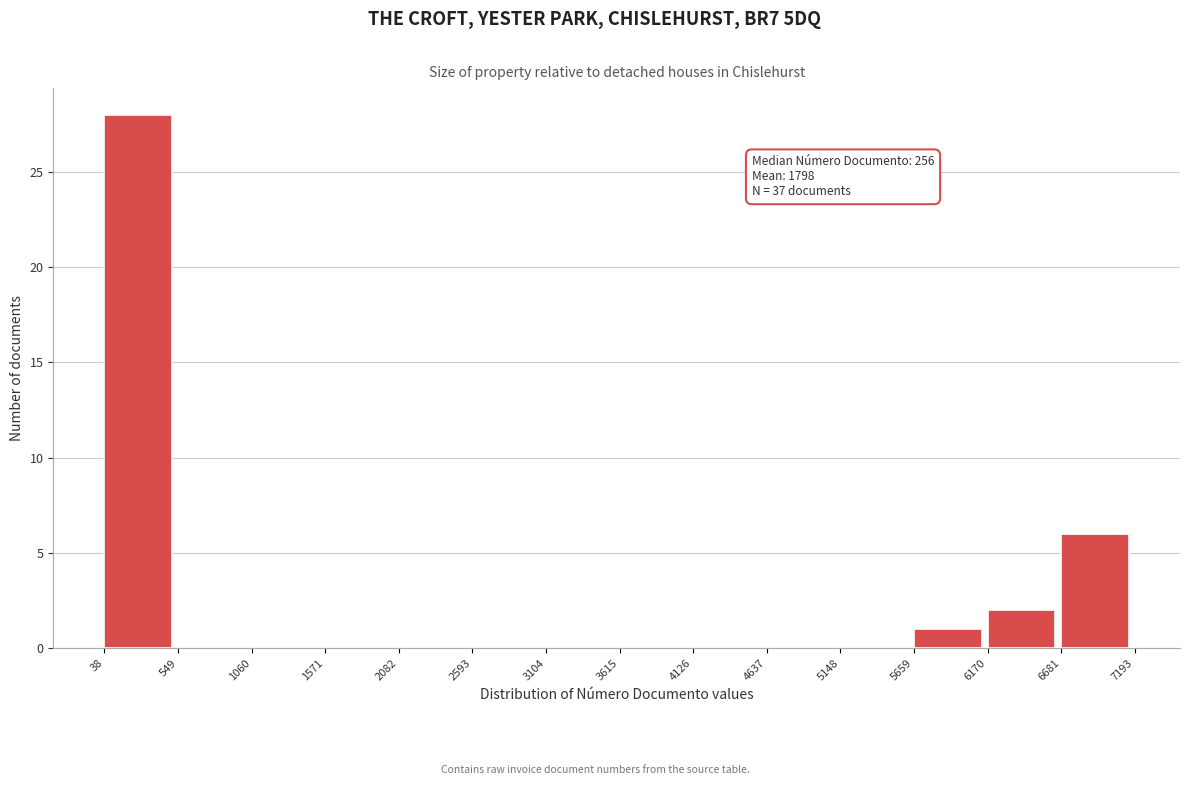

Over which range of the x-axis is the bar tallest?

38 to 549